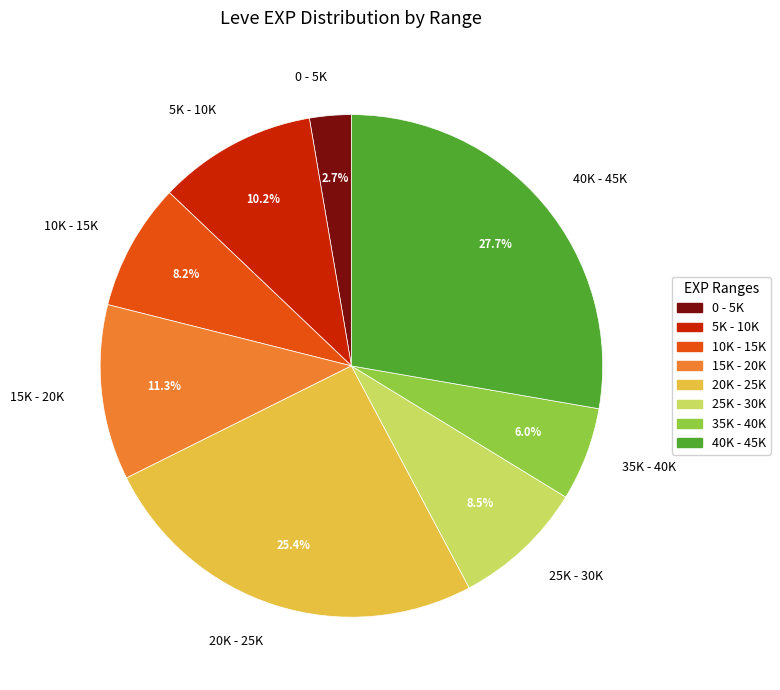

What is the ratio of the value at 40K - 45K to the value at 5K - 10K?

2.7